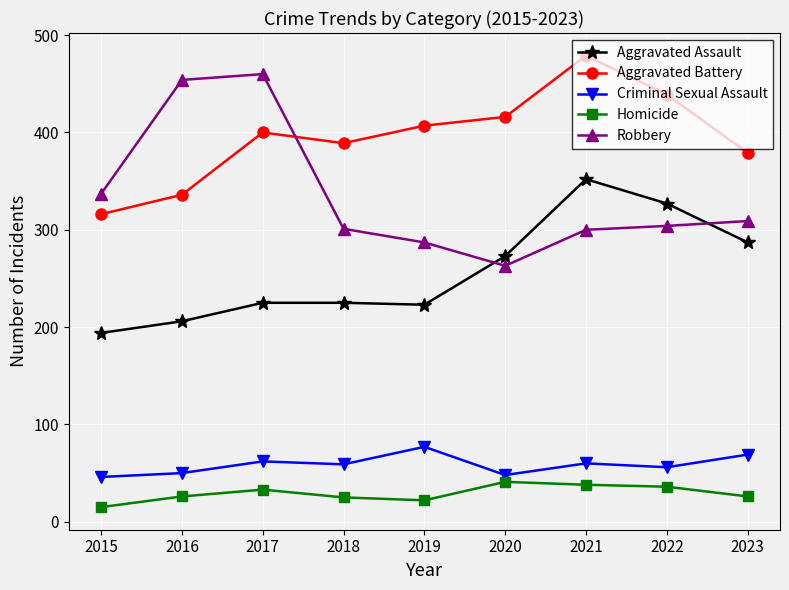

Rank the series at 2016 from lowest to highest value.

Homicide, Criminal Sexual Assault, Aggravated Assault, Aggravated Battery, Robbery